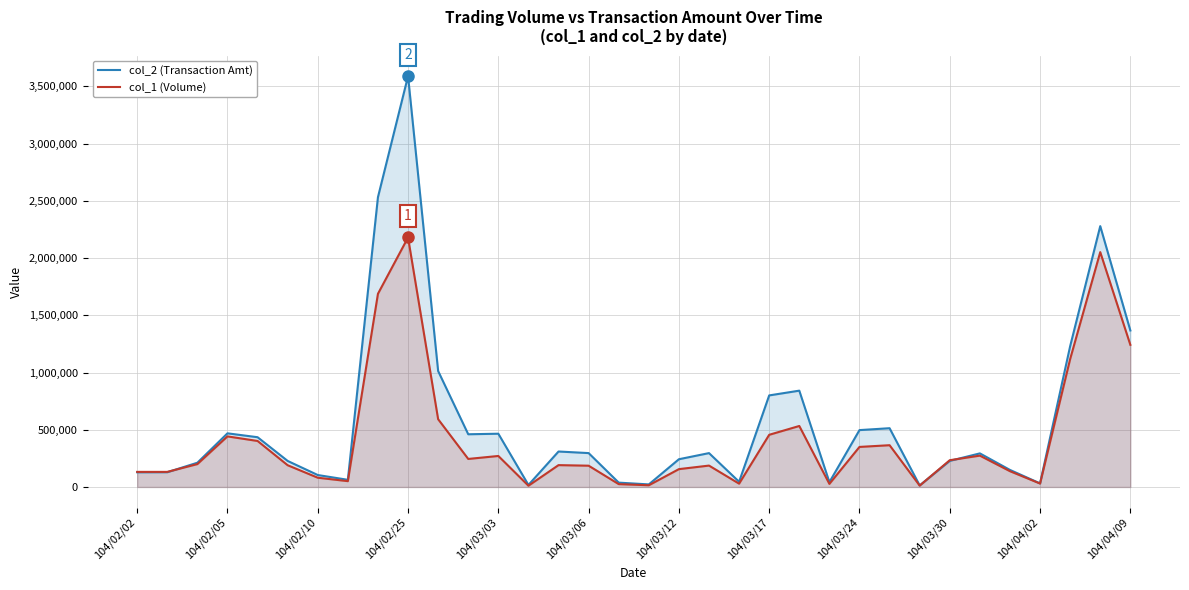

What is the difference between the highest and lowest values at 13?

6770